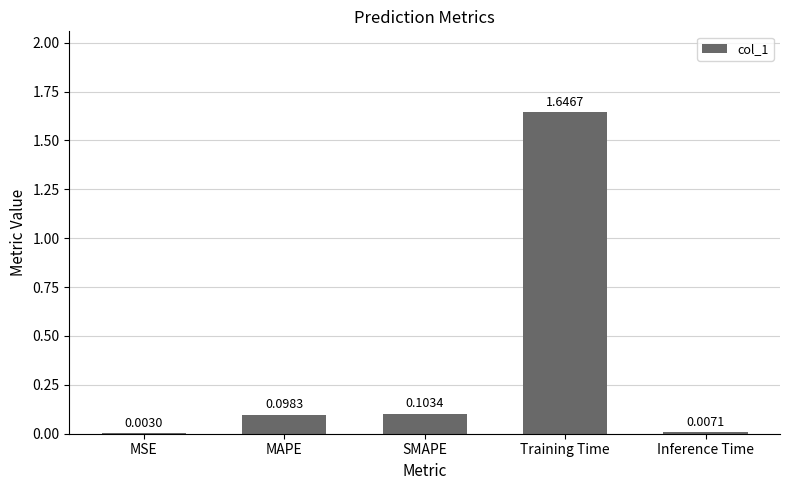

At which category does the chart reach its peak across all series?

Training Time